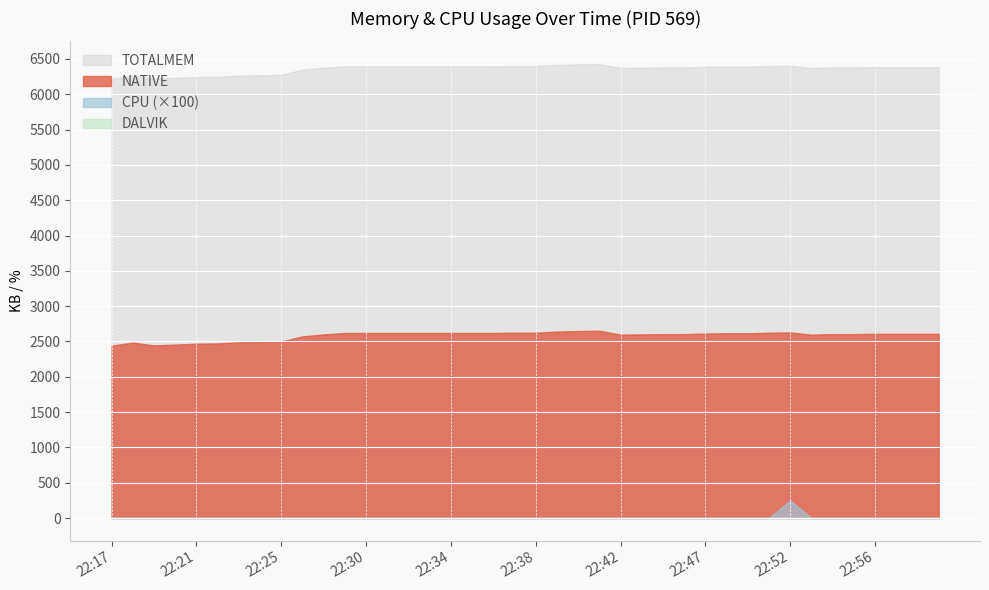

True or false: CPU and TOTALMEM intersect in this chart.

False